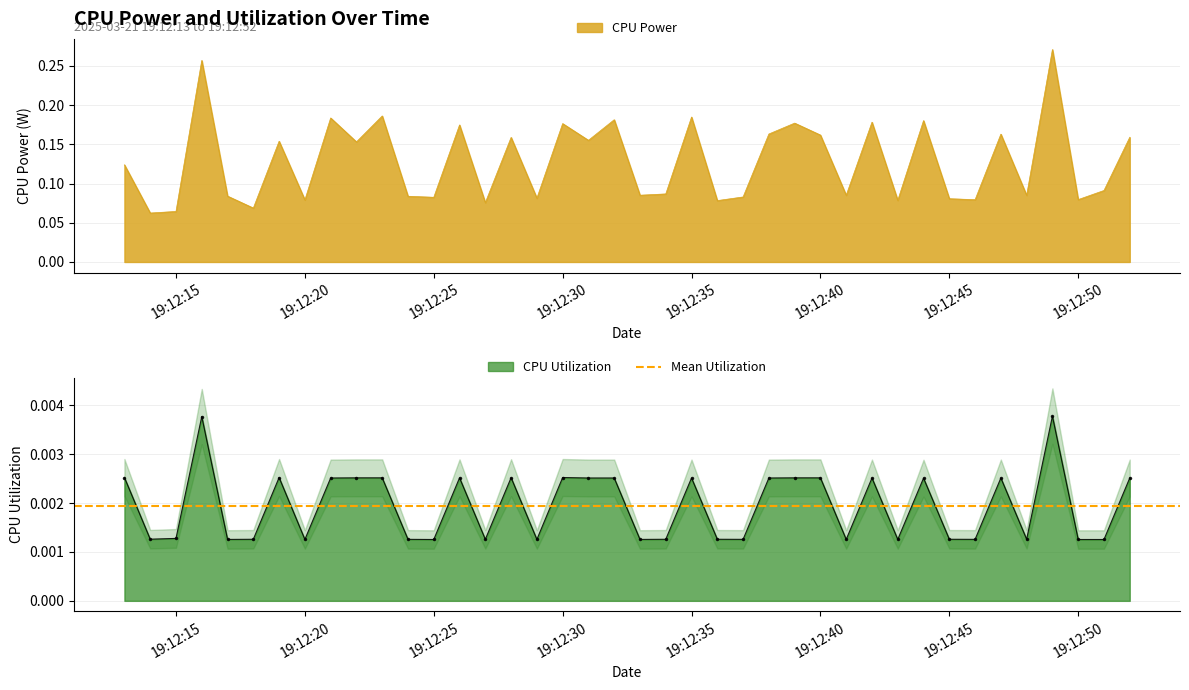

True or false: CPU Utilization and CPU Power cross at least once.

False